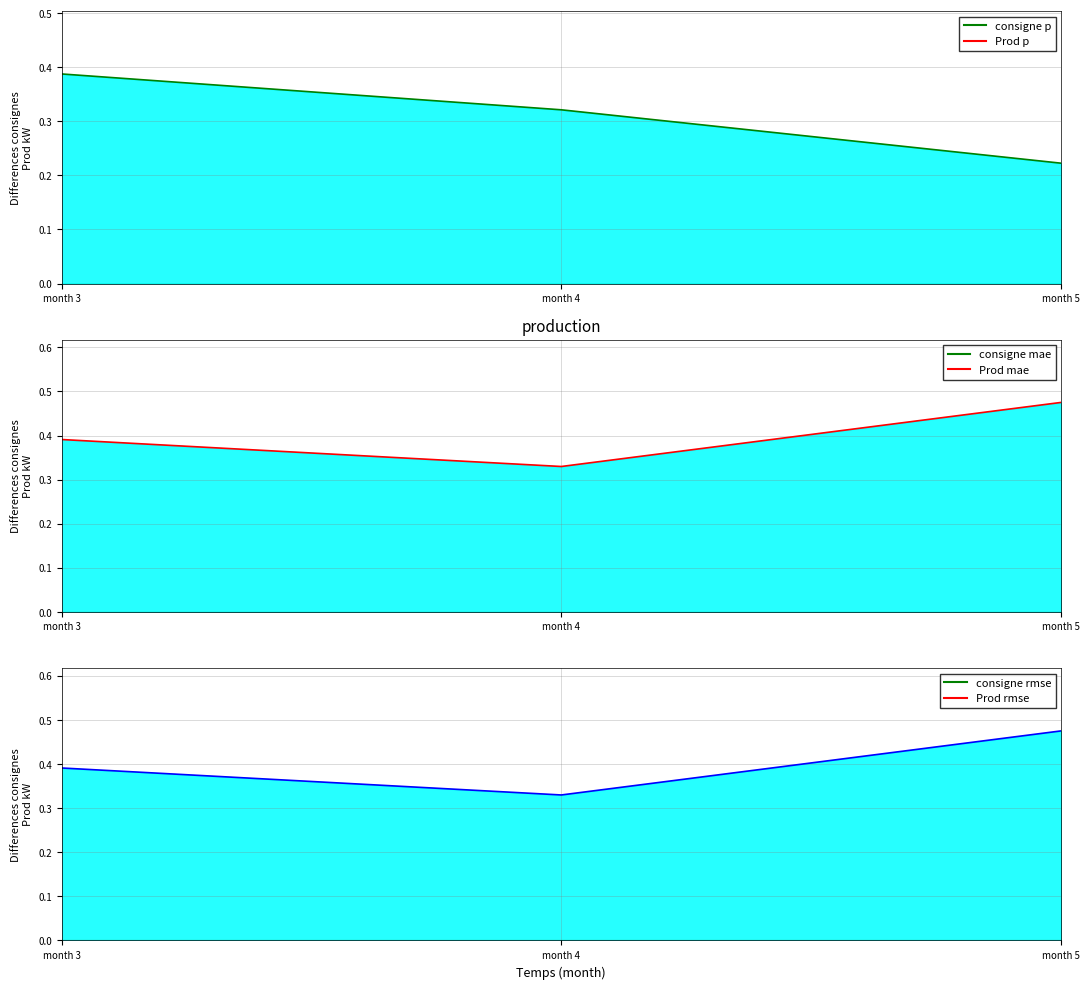

The rmse series shows 0.4 at month 3. True or false?

True